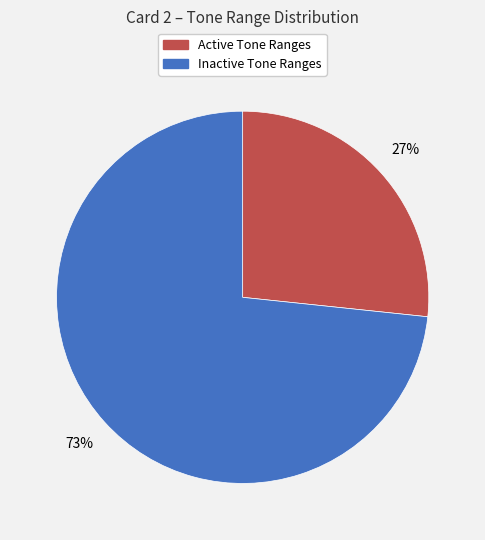

Between Active Tone Ranges and Inactive Tone Ranges, which is larger?

Inactive Tone Ranges